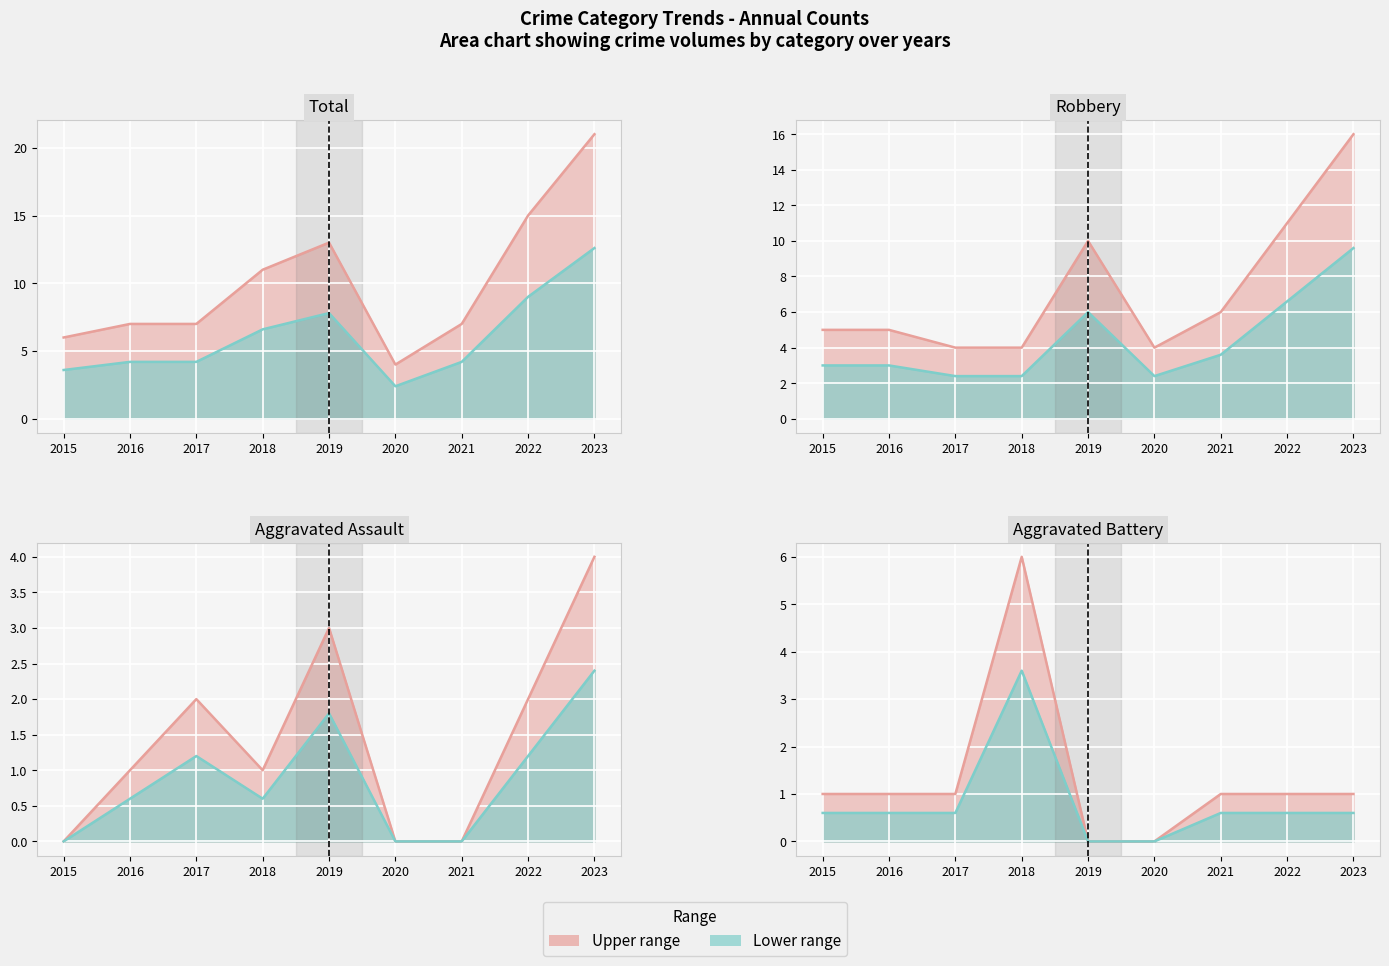

In Total, how many points are lower than both neighbors (excluding endpoints)?

1